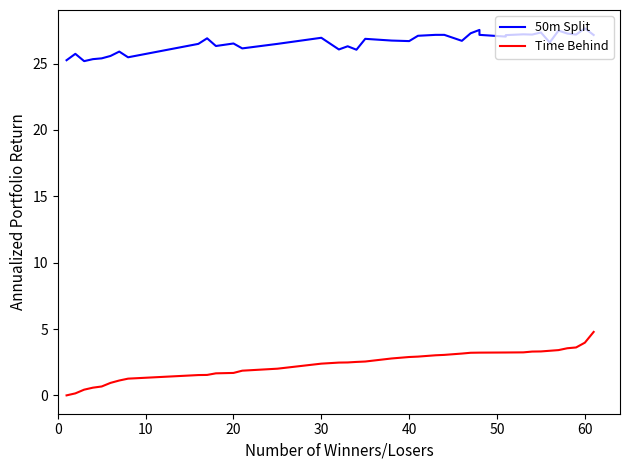

True or false: 50m Split and Time Behind cross at least once.

False